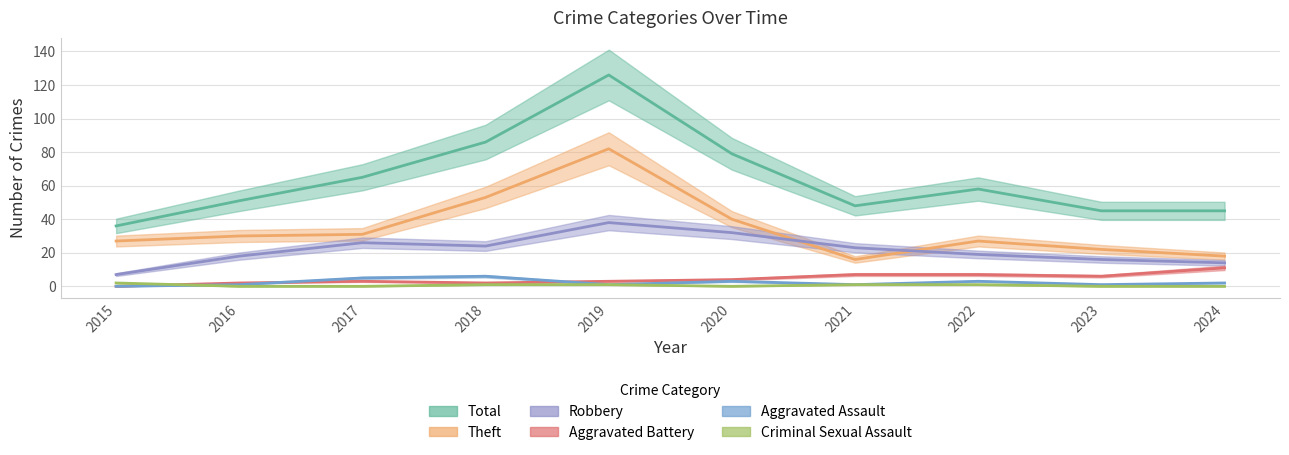

Rank the series at 2016 from highest to lowest value.

Total, Theft, Robbery, Aggravated Battery, Aggravated Assault, Criminal Sexual Assault